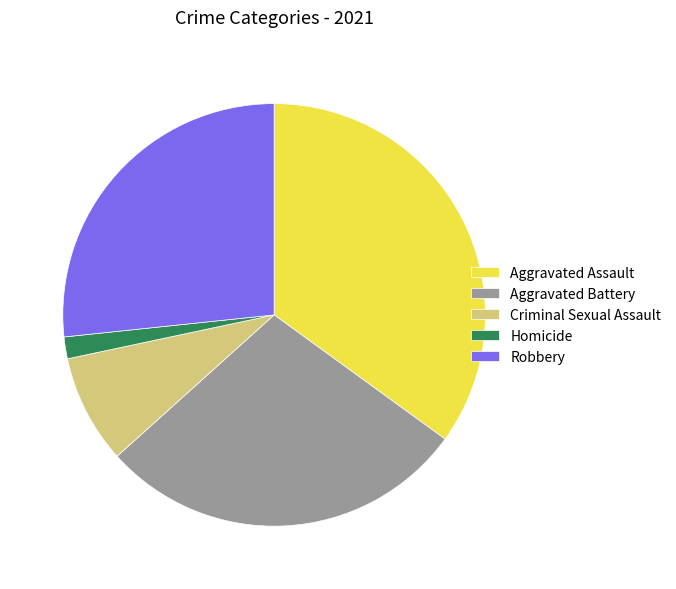

Between Robbery and Aggravated Battery, which is larger?

Aggravated Battery